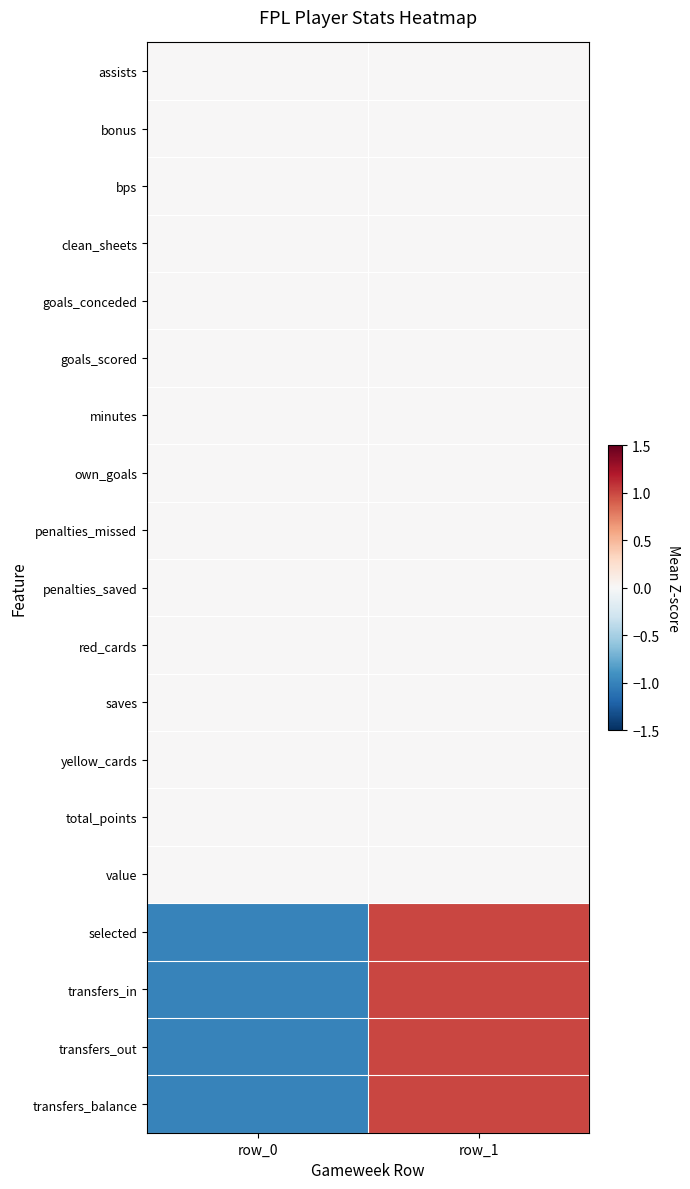

Rank the series by their maximum value, from highest to lowest.

selected, transfers_in, transfers_out, transfers_balance, assists, bonus, bps, clean_sheets, goals_conceded, goals_scored, minutes, own_goals, penalties_missed, penalties_saved, red_cards, saves, yellow_cards, total_points, value